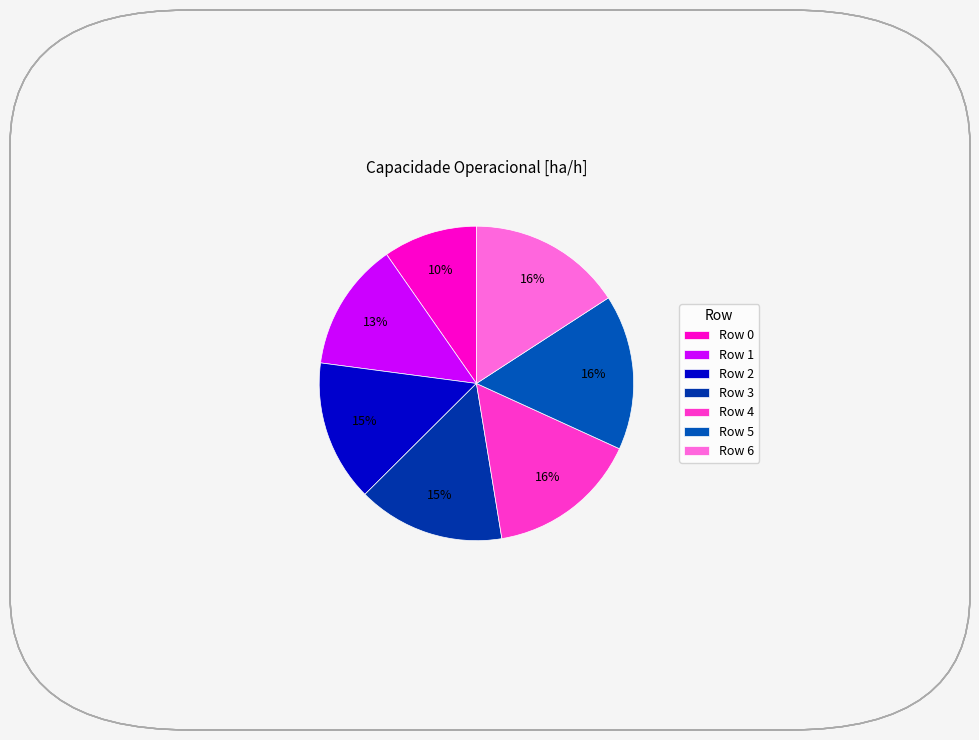

To the nearest percent, what is the difference between the largest and smallest slice percentages?

6%